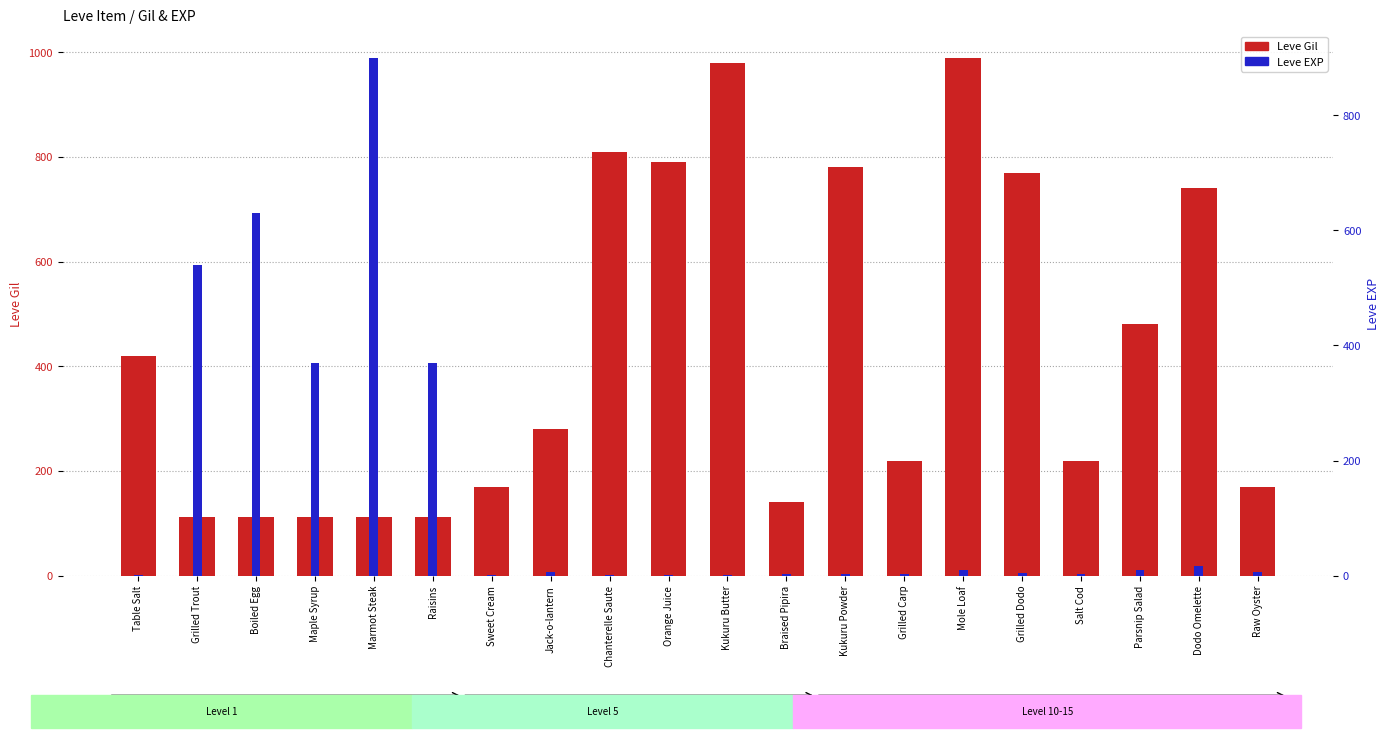

How many series are shown in this chart?

2